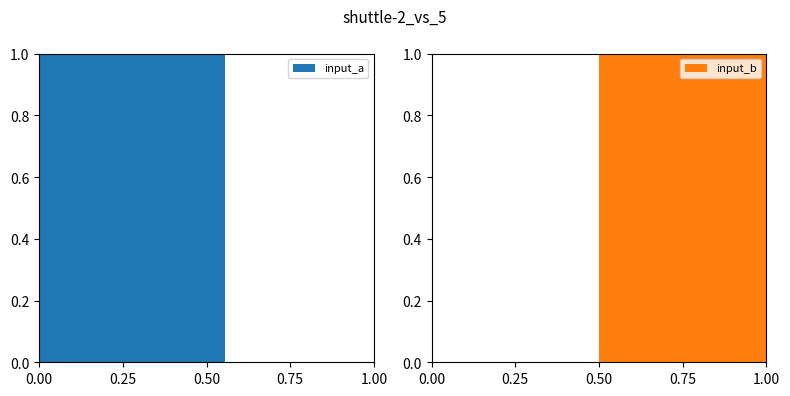

Rank the series at 4 from lowest to highest value.

input_a, input_b